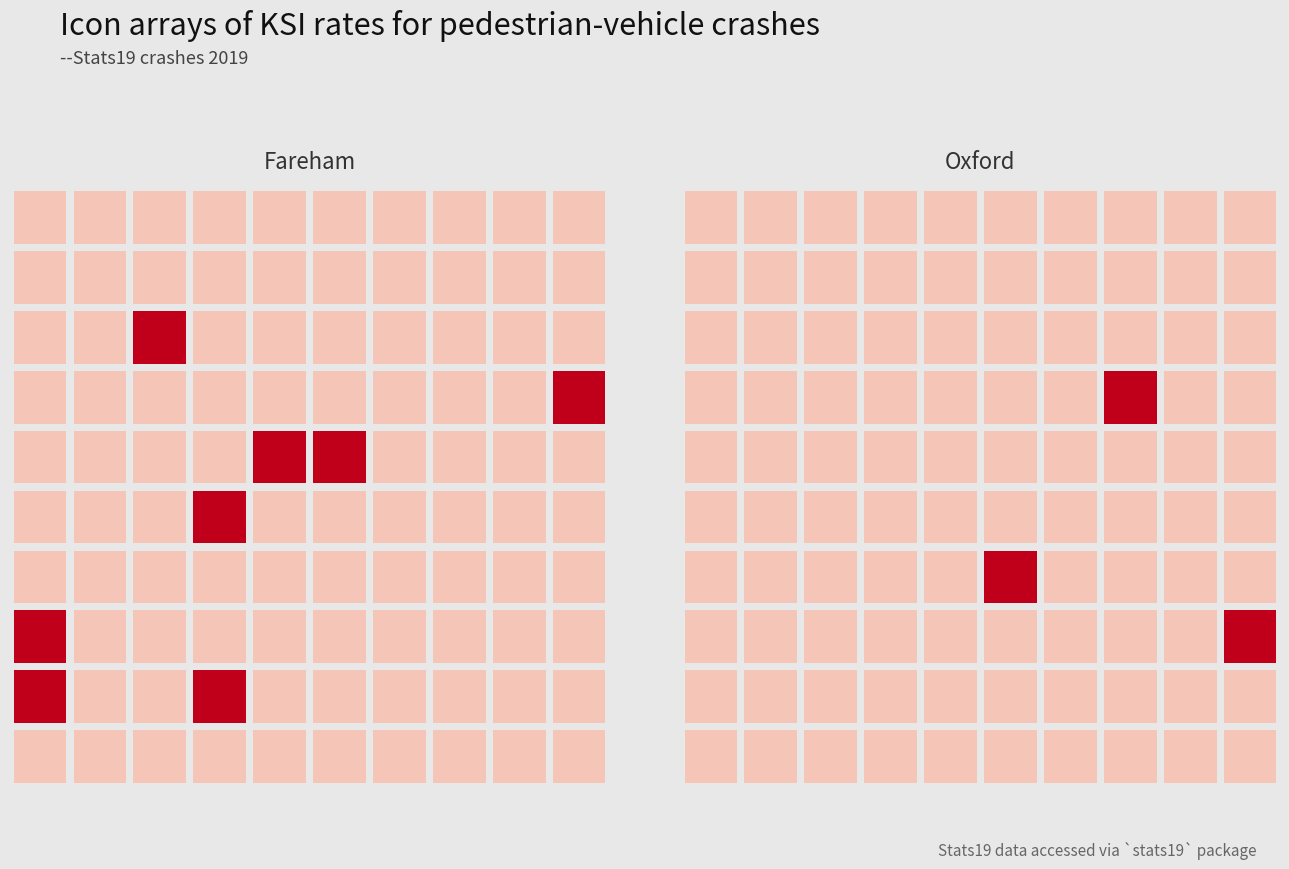

What is the total value across all series at 9?

16